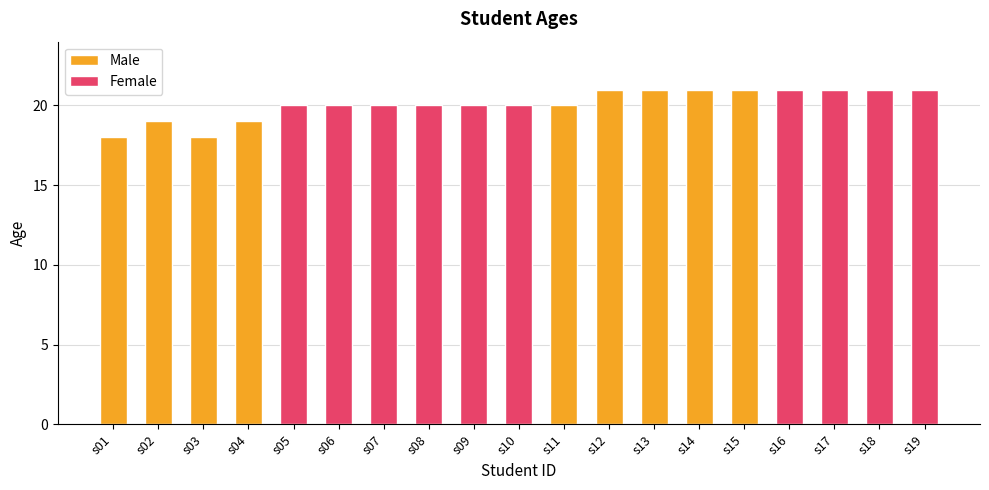

Is it true that the value at s07 is 35?

False